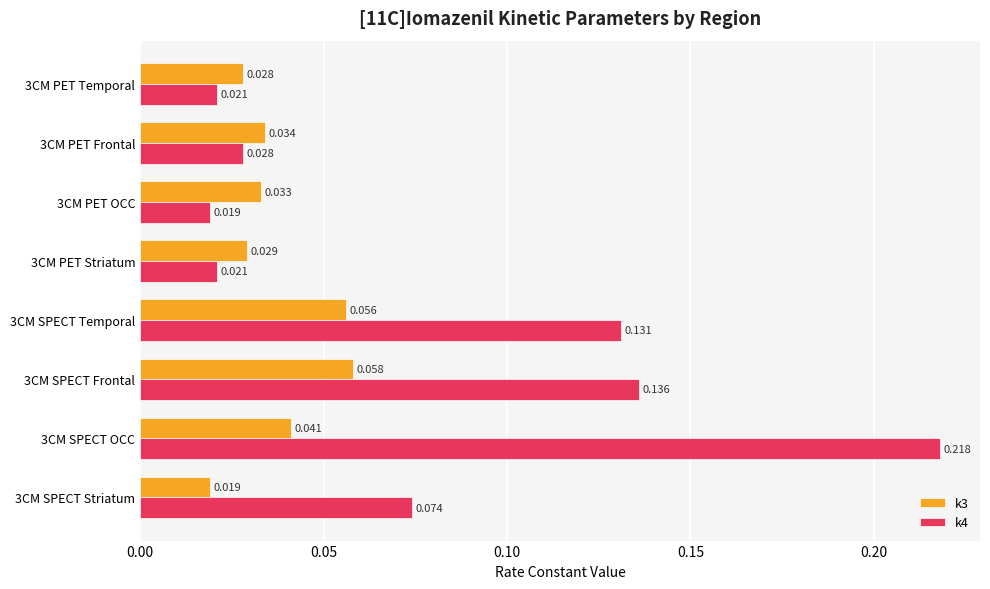

Is the value of k3 at 3CM PET Frontal greater than the value of k4 at 3CM SPECT Striatum?

No